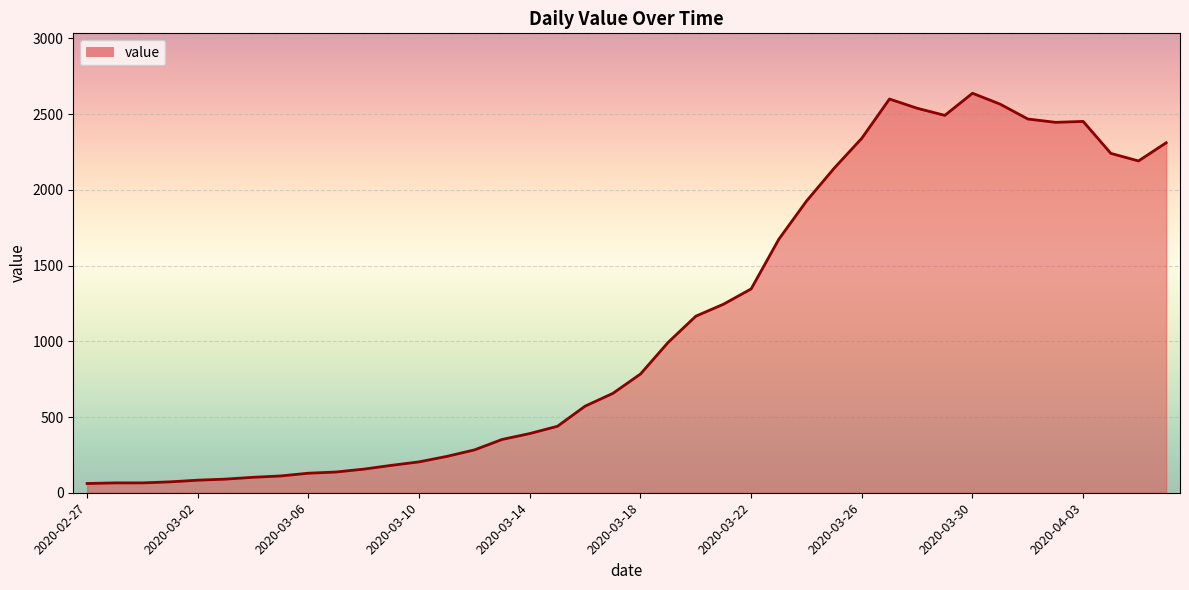

What is the difference between the maximum and minimum values?

2577